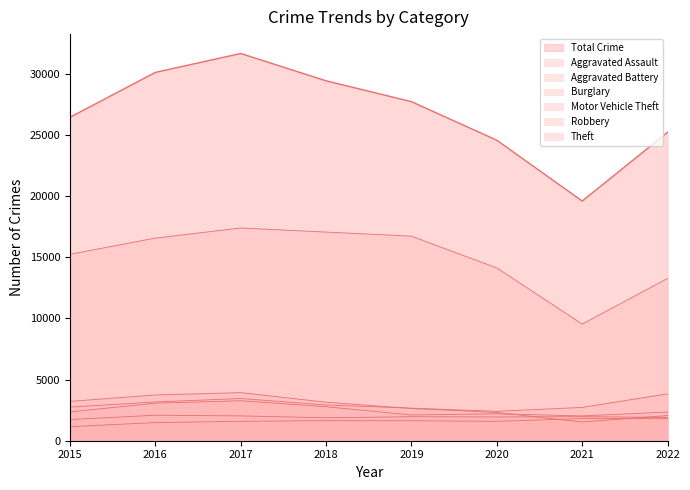

What is the value of the Motor Vehicle Theft point at the 4th from the left?

2924